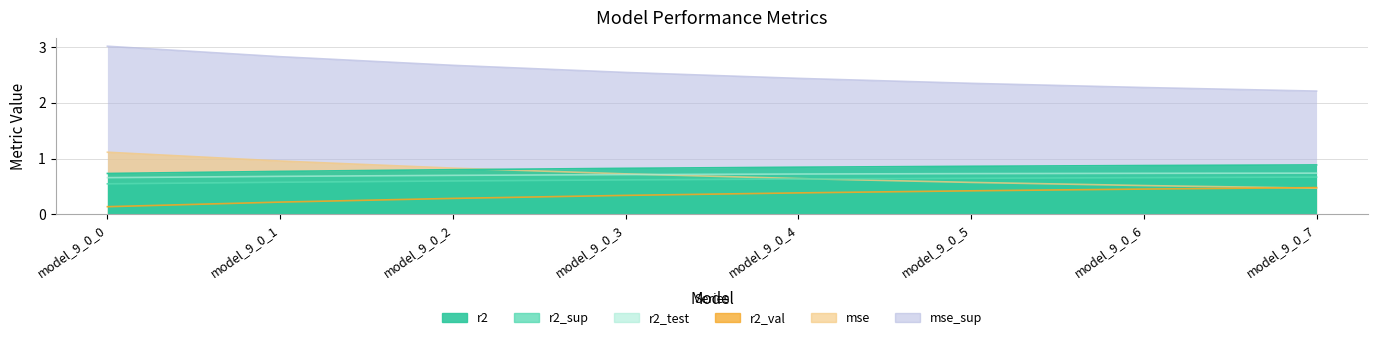

Between model_9_0_0 and model_9_0_3, which series saw the biggest shift?

r2_sup